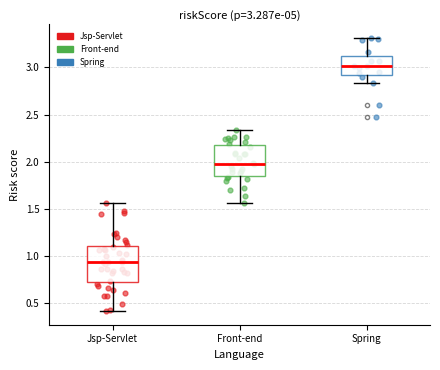

Comparing the boxes themselves (not the whiskers), which one is the tallest?

Jsp-Servlet